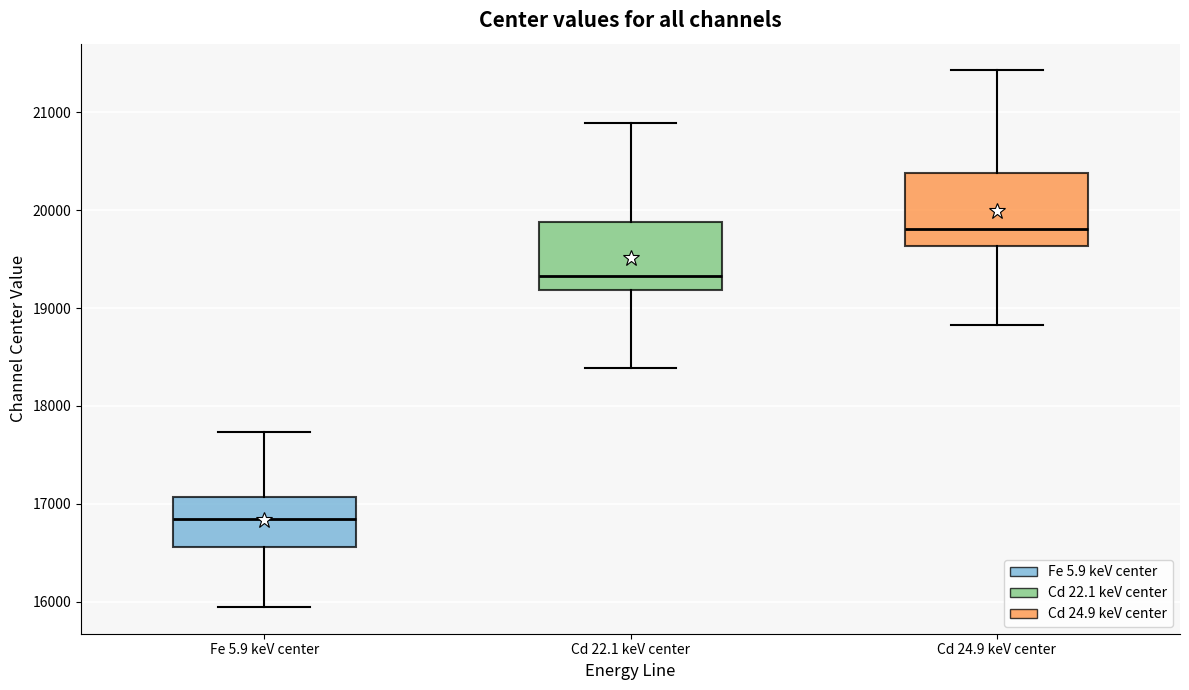

Reading left to right, transcribe this box plot: for each box, give where its median line is, the range the box spans, and where its two whiskers end, as read against the y-axis. The values are not printed on the chart, so give them approximately, as read against the axis.

Fe 5.9 keV center: median 16800, box 16600 to 17100, whiskers 15900 to 17700
Cd 22.1 keV center: median 19300, box 19200 to 19900, whiskers 18400 to 20900
Cd 24.9 keV center: median 19800, box 19600 to 20400, whiskers 18800 to 21400